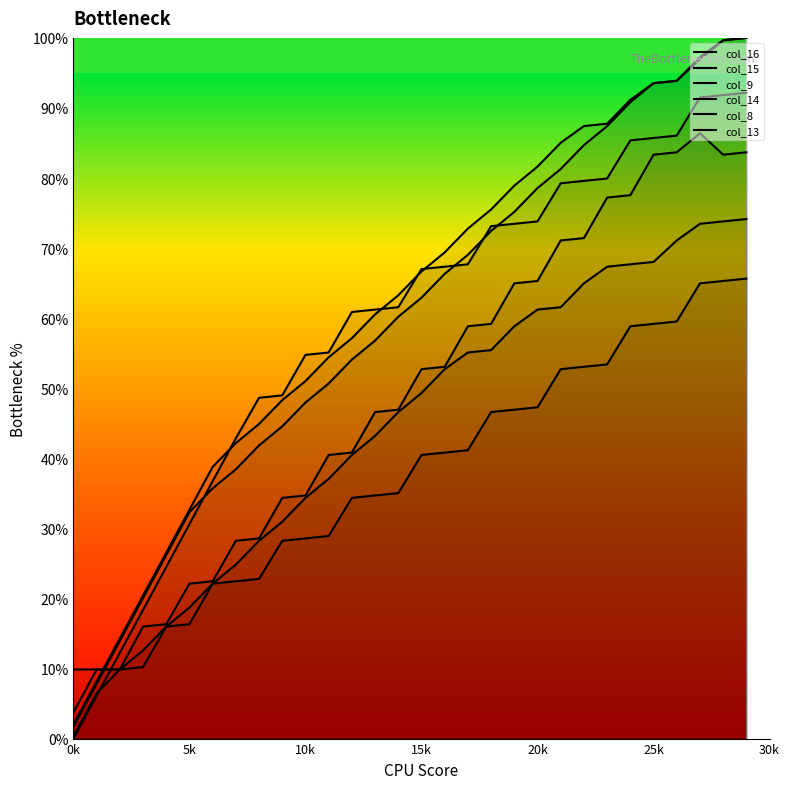

Reading right to left, what are all the values shown in this chart?

col_16: 65.6	65.3	65.0	59.5	59.2	58.8	53.4	53.1	52.7	47.3	46.9	46.6	41.2	40.8	40.5	35.0	34.7	34.4	28.9	28.6	28.2	22.8	22.4	22.1	16.3	16.0	10.2	9.9	9.9	9.9
col_15: 83.7	83.3	86.4	83.7	83.3	77.6	77.2	71.4	71.1	65.3	65.0	59.2	58.8	53.1	52.7	46.9	46.6	40.8	40.5	34.7	34.4	28.6	28.2	22.4	22.1	16.3	16.0	9.9	9.9	3.7
col_9: 74.1	73.8	73.5	71.1	68.0	67.7	67.3	65.0	61.6	61.2	58.8	55.4	55.1	52.7	49.3	46.6	43.2	40.5	37.1	34.4	31.0	28.2	24.8	22.1	18.7	16.0	12.6	9.9	6.5	0.3
col_14: 100.0	99.7	97.3	93.9	93.5	91.2	87.8	87.4	85.0	81.6	78.9	75.5	72.8	69.4	66.7	63.3	60.5	57.1	54.4	51.0	48.3	44.9	42.2	38.8	32.7	26.5	20.4	14.3	8.2	2.0
col_8: 92.2	91.8	91.5	86.1	85.7	85.4	79.9	79.6	79.3	73.8	73.5	73.1	67.7	67.3	67.0	61.6	61.2	60.9	55.1	54.8	49.0	48.6	42.9	36.7	30.6	24.5	18.4	12.2	6.1	0.0
col_13: 100.0	99.7	96.9	93.9	93.5	90.8	87.4	84.7	81.3	78.6	75.2	72.4	69.0	66.3	62.9	60.2	56.8	54.1	50.7	48.0	44.6	41.8	38.4	35.7	32.3	26.2	20.1	13.9	7.8	1.7